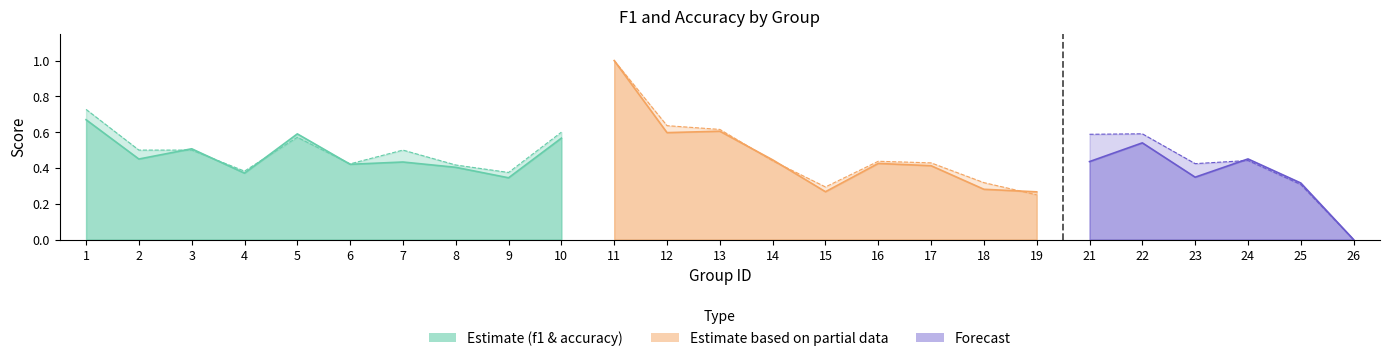

True or false: f1 and accuracy cross at least once.

True